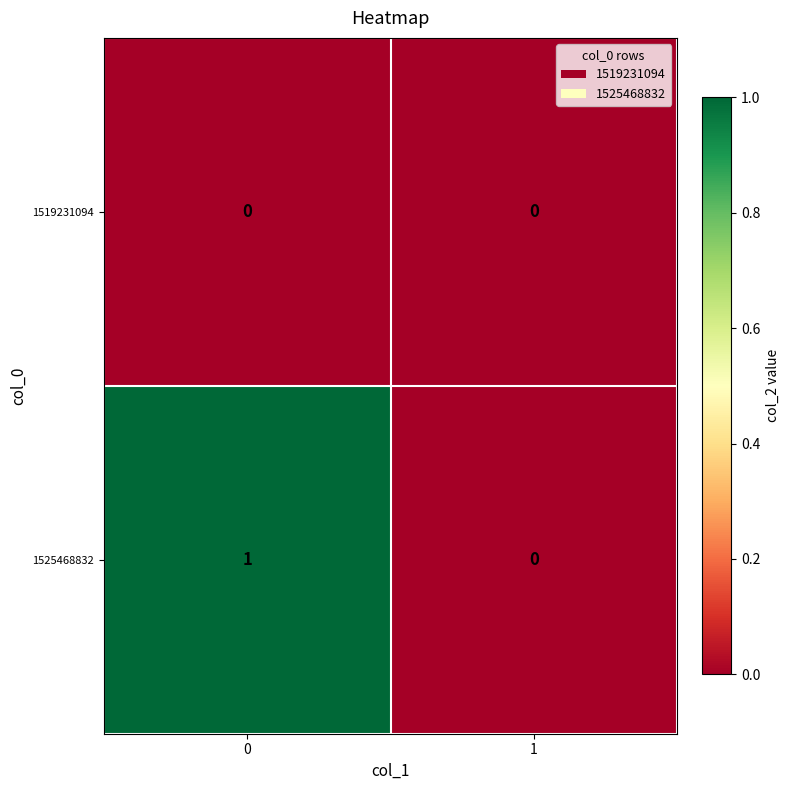

Reading right to left, list all the values displayed in this chart.

1519231094: 0	0
1525468832: 0	1